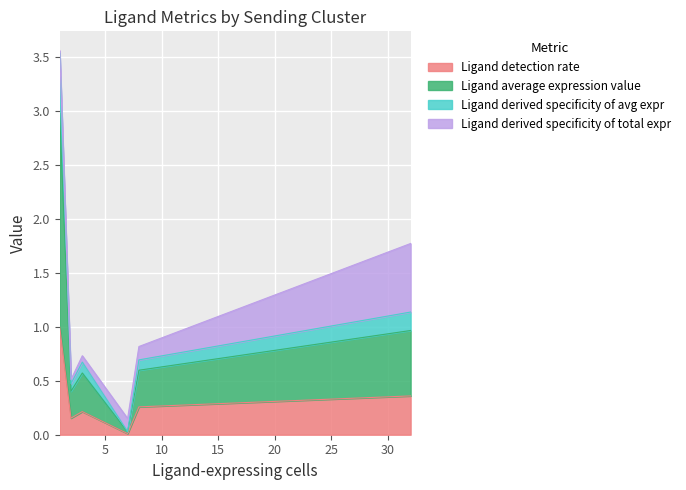

Which series has the largest total across all categories?

Ligand average expression value